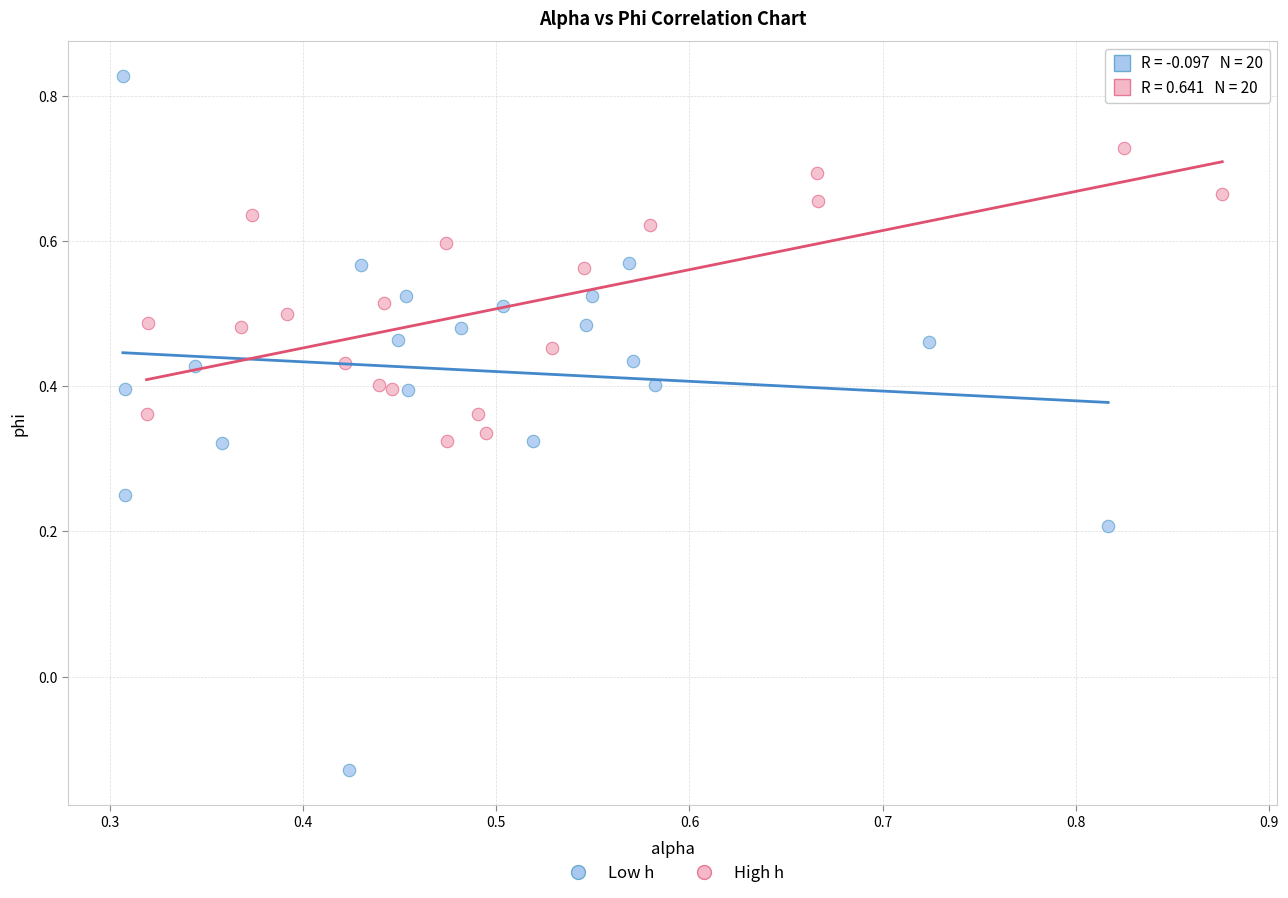

Which series contains the lowest Y value?

Low h